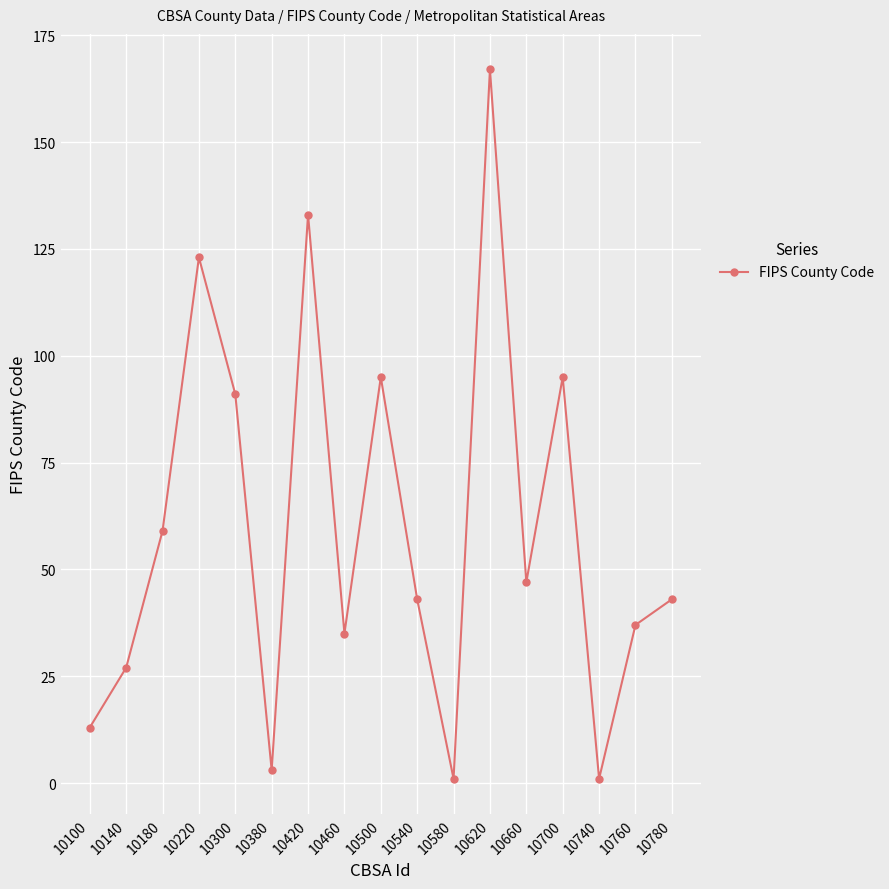

Reading right to left, what are all the values shown in this chart?

10780=43	10760=37	10740=1	10700=95	10660=47	10620=167	10580=1	10540=43	10500=95	10460=35	10420=133	10380=3	10300=91	10220=123	10180=59	10140=27	10100=13